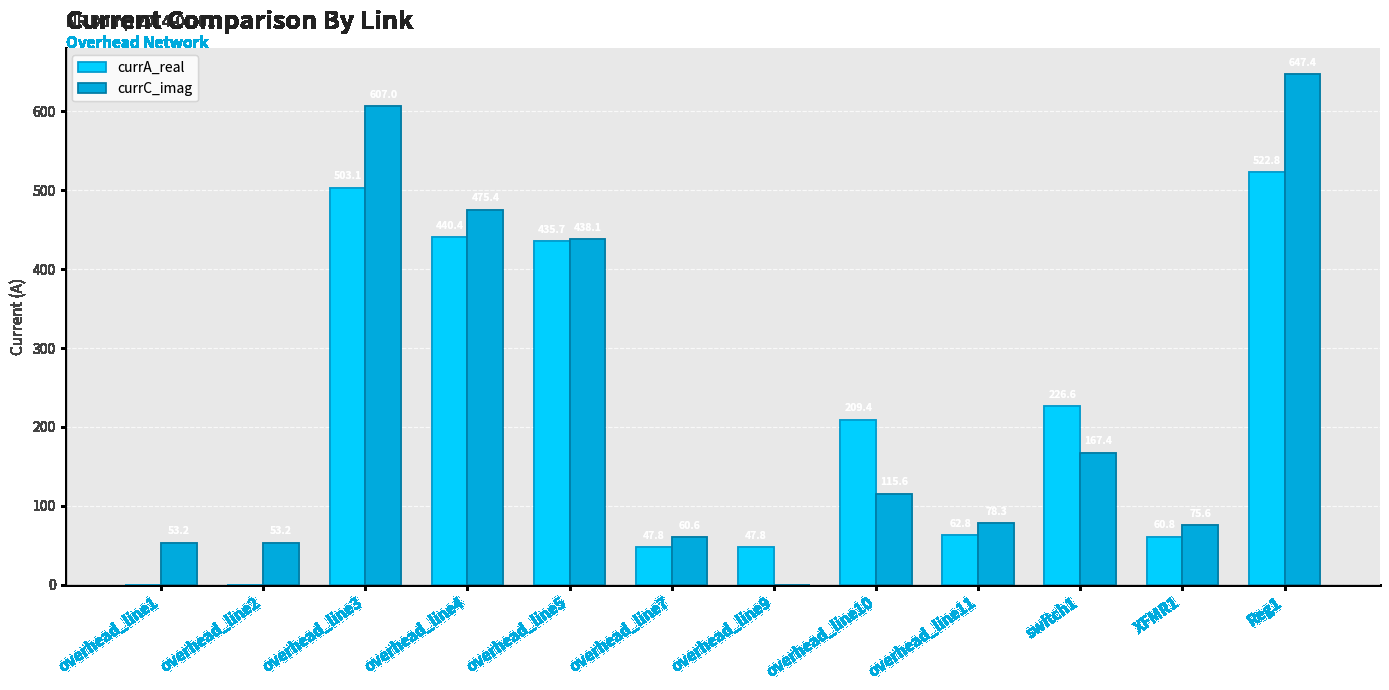

Which series has the largest range (max minus min)?

currC_imag